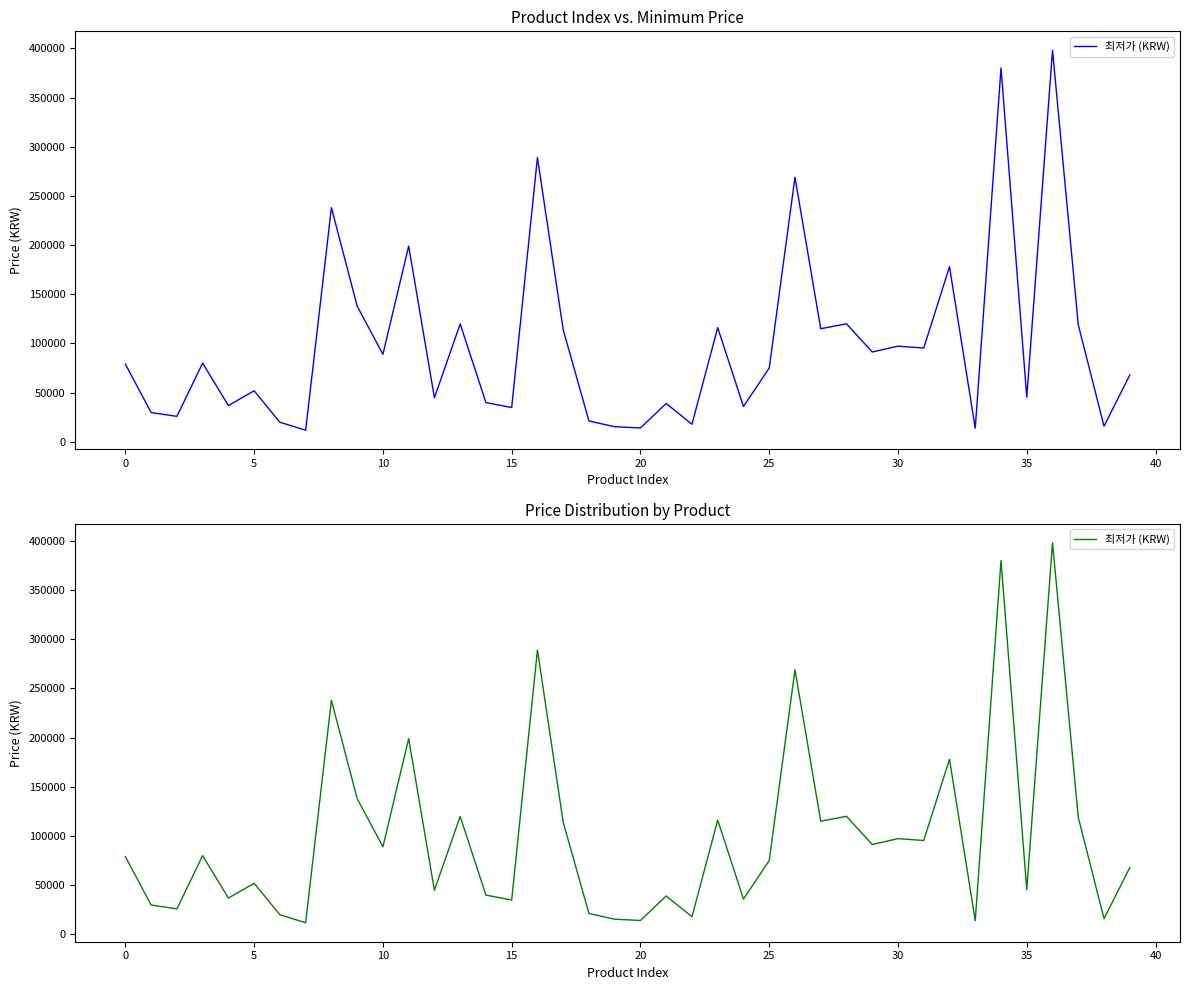

What is the average value?

99562